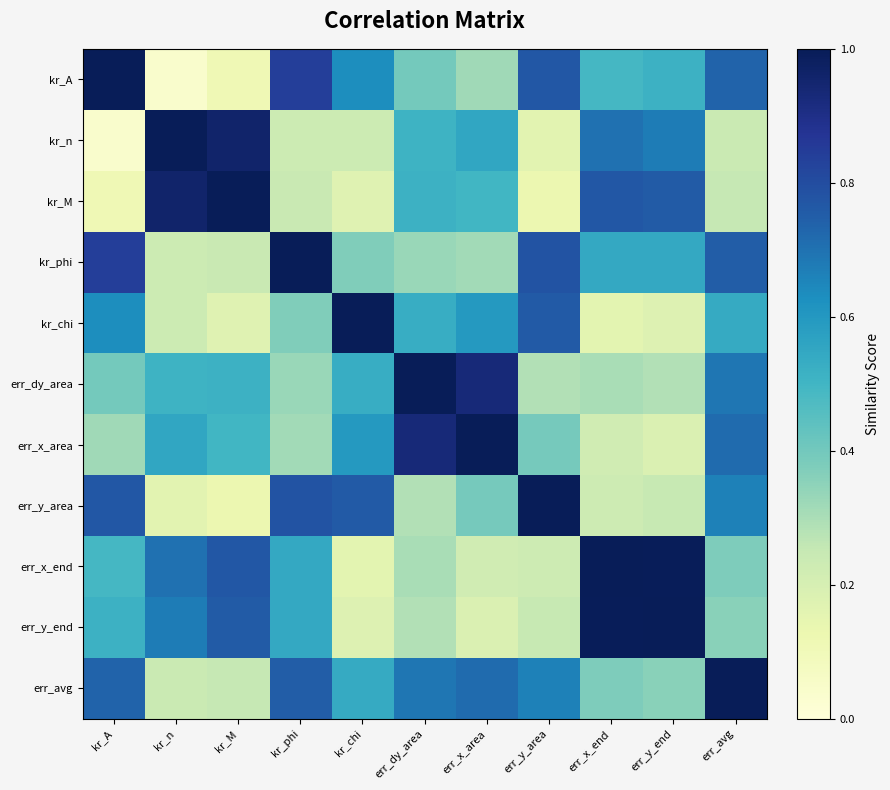

What is the difference between the highest and lowest values at kr_A?

1.0